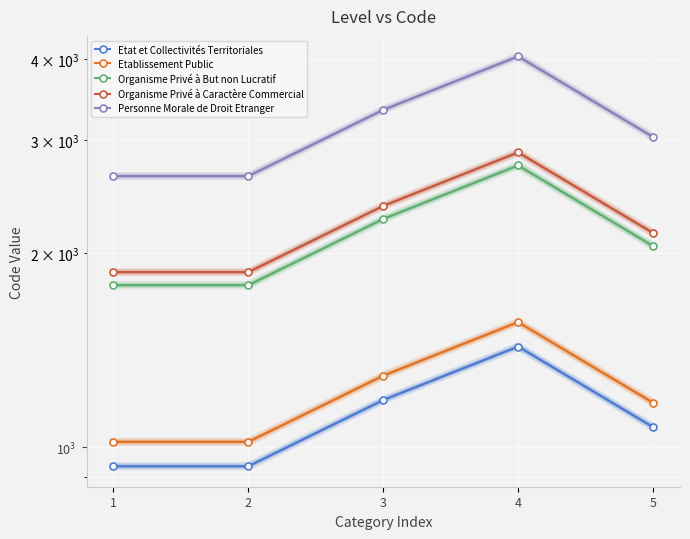

True or false: Etat et Collectivités Territoriales and Organisme Privé à Caractère Commercial intersect in this chart.

False